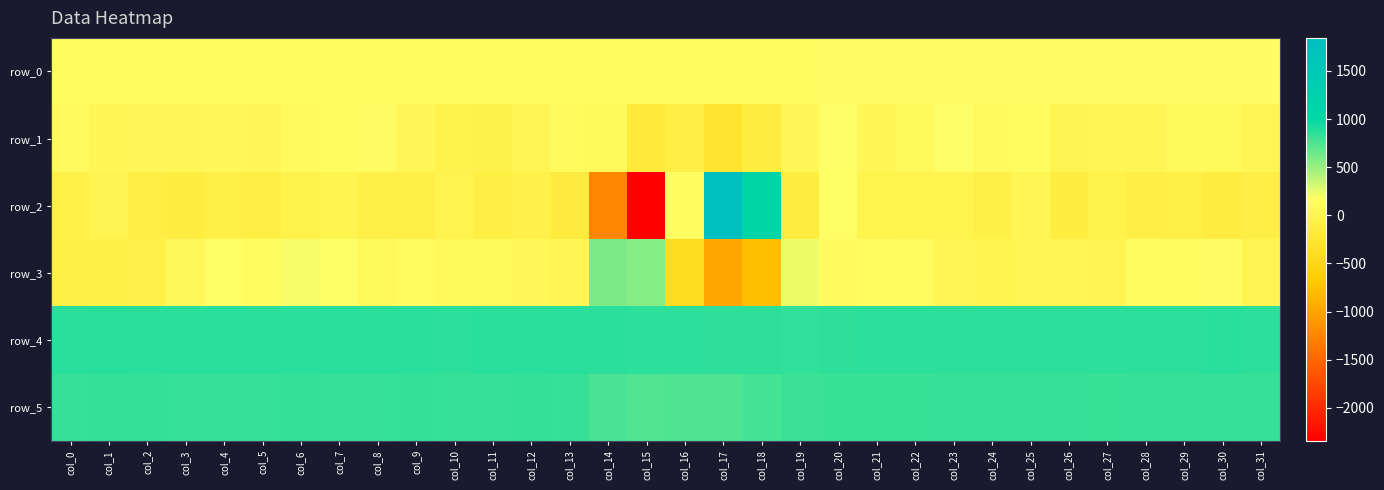

At which label does row_4 first exceed 862?

col_0